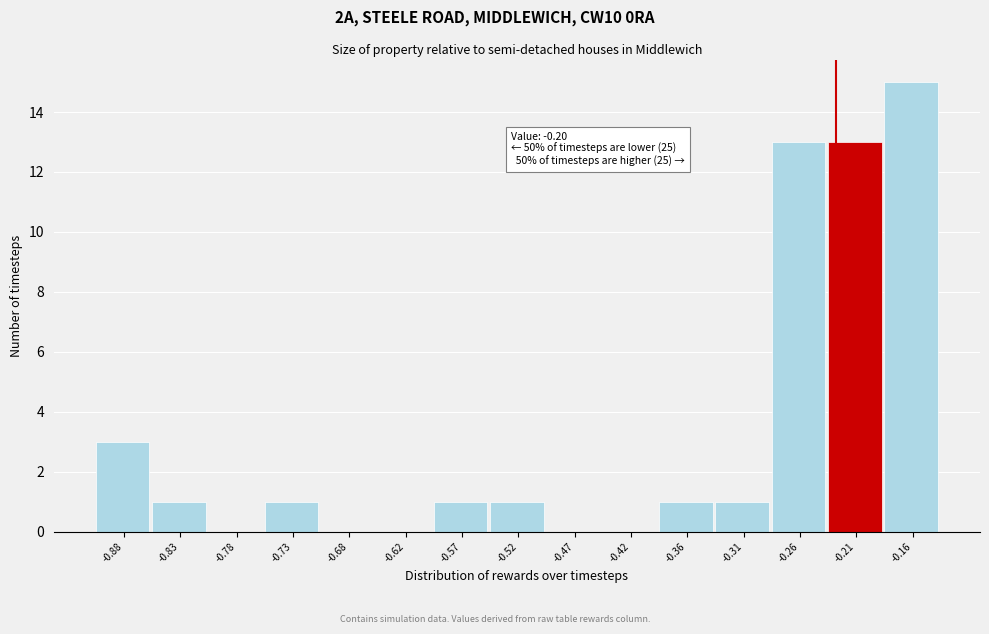

Reading left to right, transcribe all the data shown in this chart.

-0.88=3	-0.83=1	-0.78=0	-0.73=1	-0.68=0	-0.62=0	-0.57=1	-0.52=1	-0.47=0	-0.42=0	-0.36=1	-0.31=1	-0.26=13	-0.21=13	-0.16=15